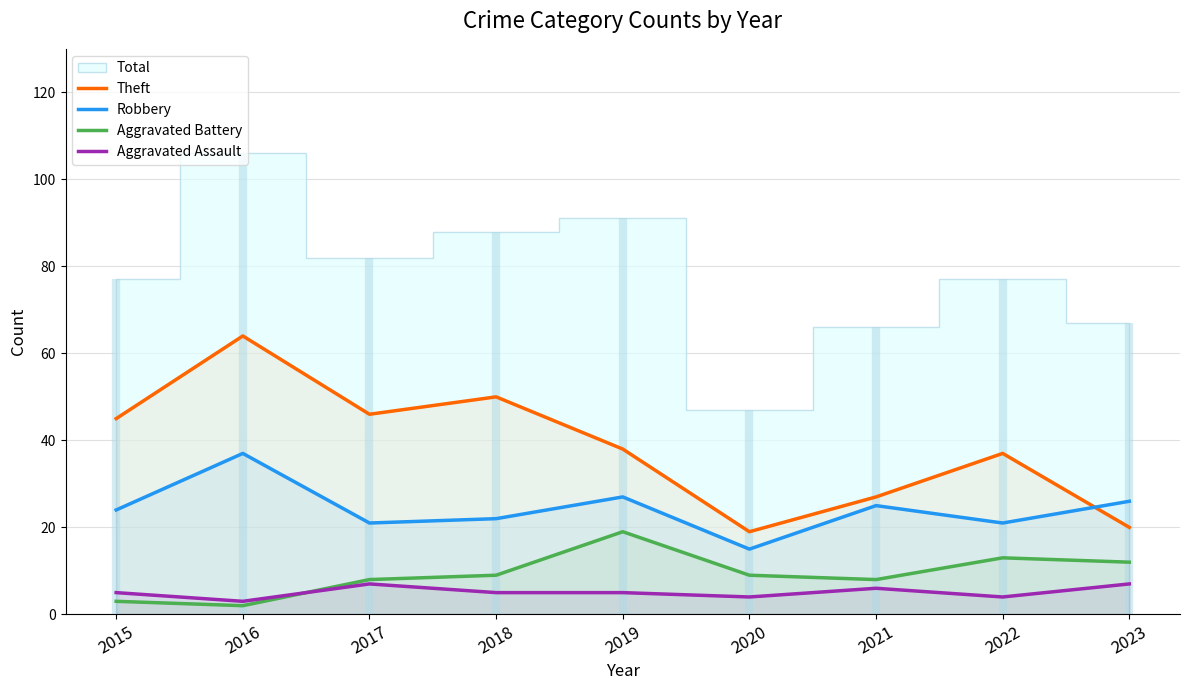

Which series has the largest range (max minus min)?

Theft